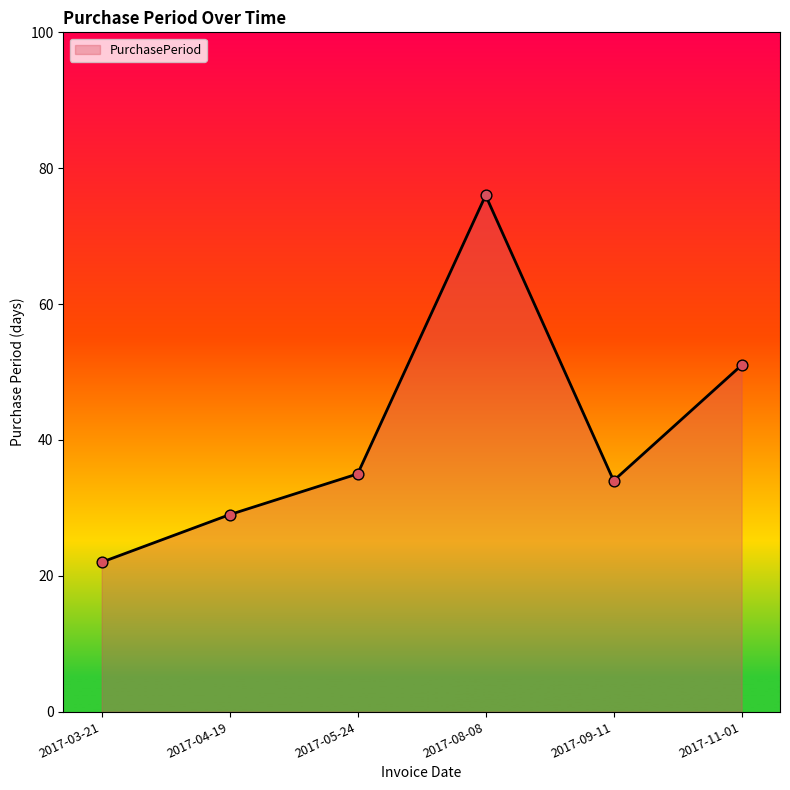

What is the change in value from 2017-03-21 to 2017-11-01?

+29